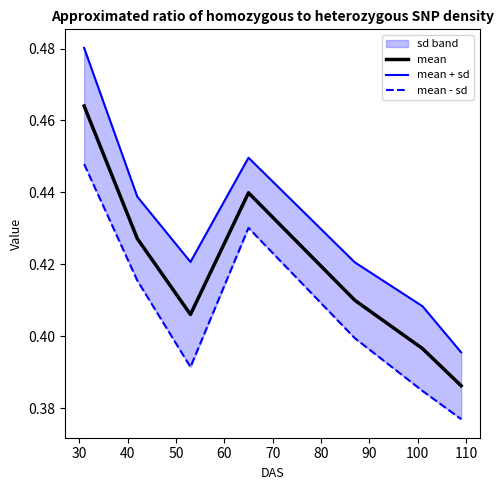

Which series has the largest range (max minus min)?

mean + sd